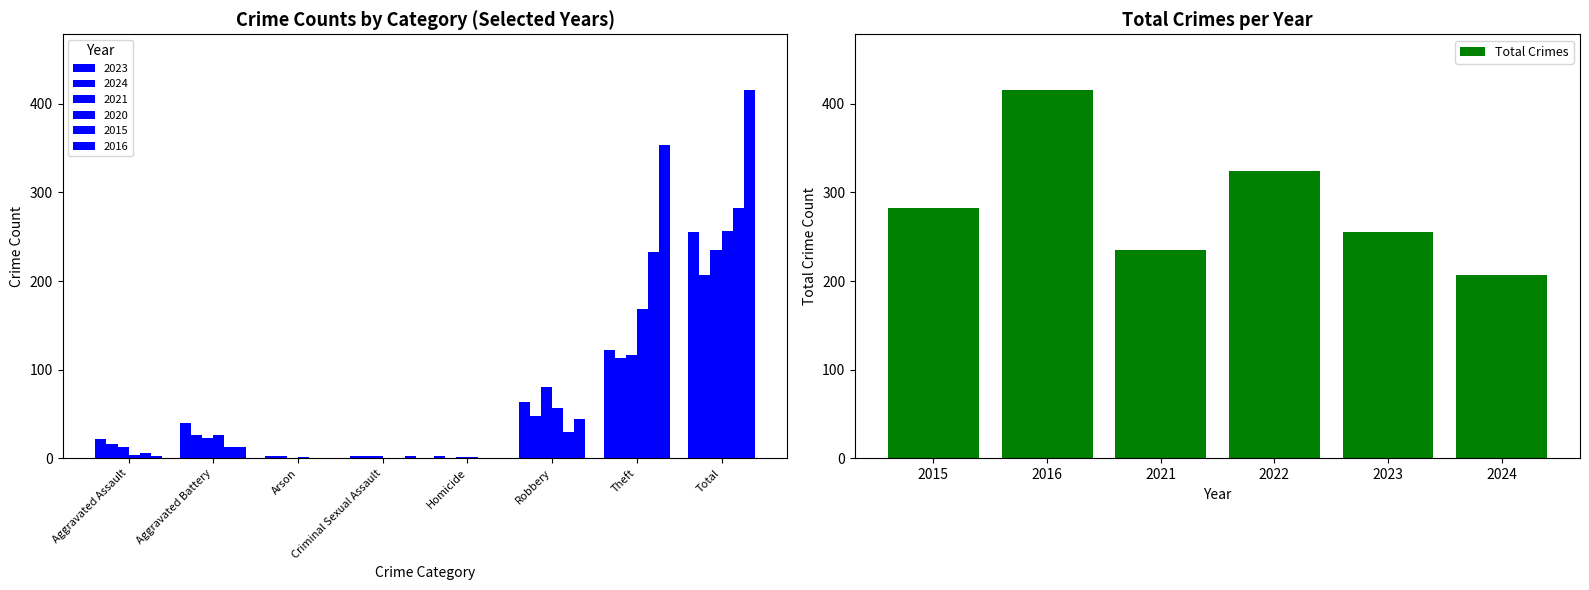

At which label does Total Crimes reach its minimum?

2024